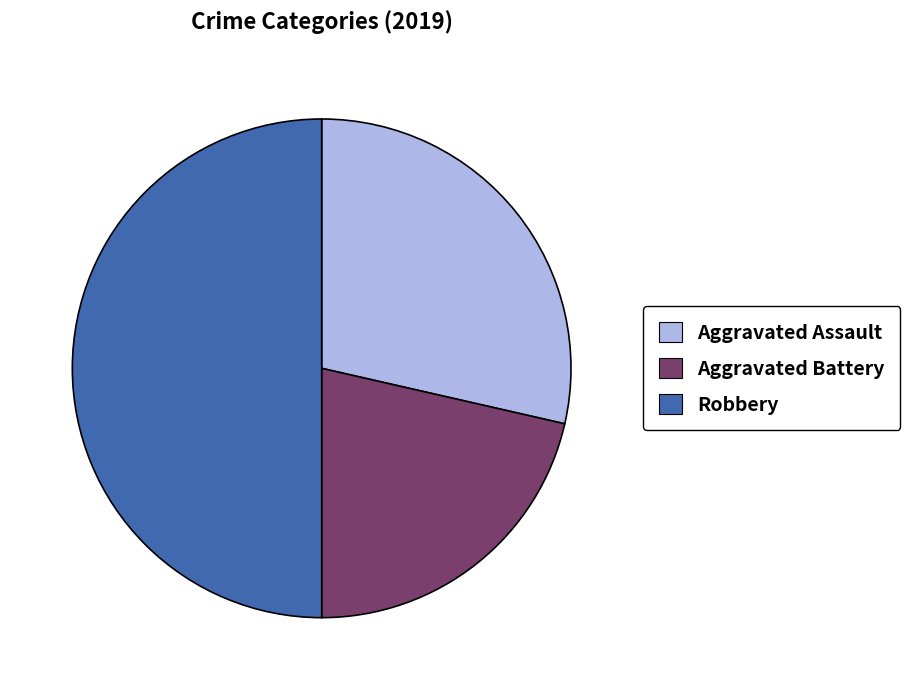

Rank the categories by value from lowest to highest.

Aggravated Battery, Aggravated Assault, Robbery